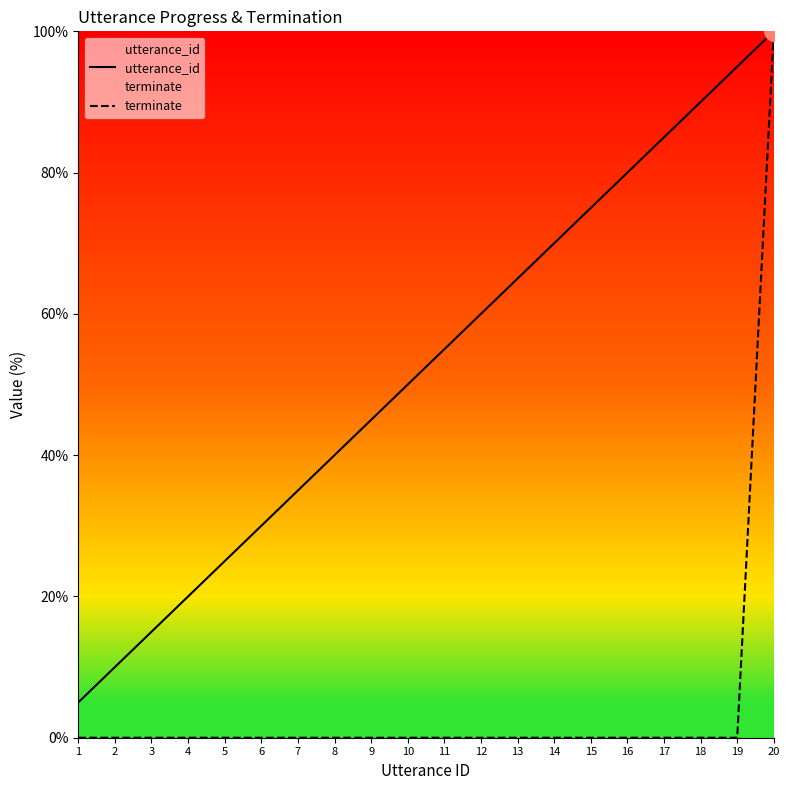

What is the maximum value shown in the chart?

100.0